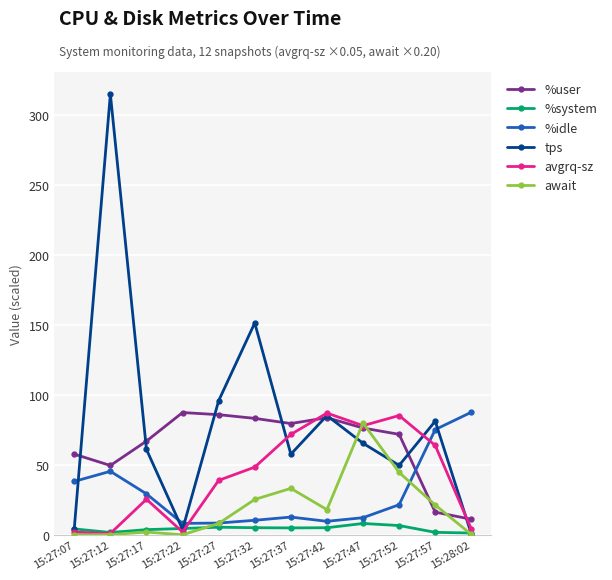

What value does the %system series have at 15:27:32?

5.1